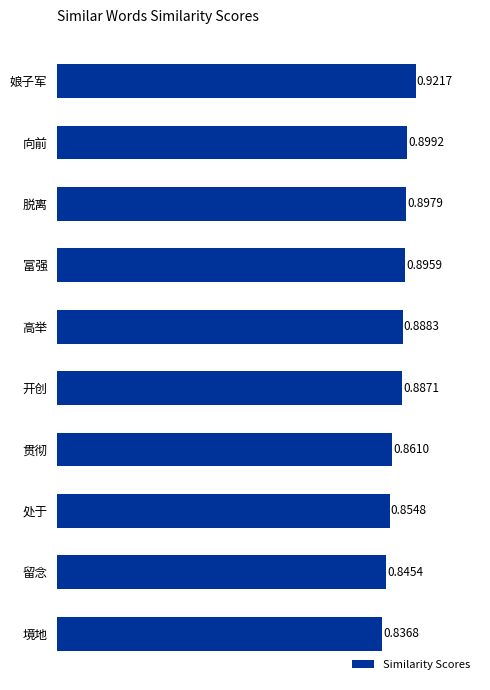

What is the change in value from 境地 to 高举?

+0.1